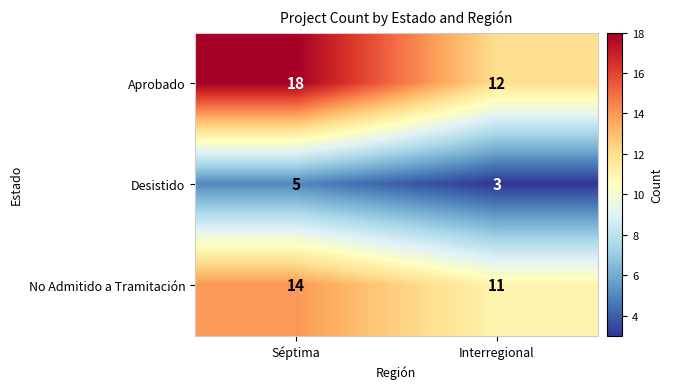

What is the maximum value shown in the chart?

18